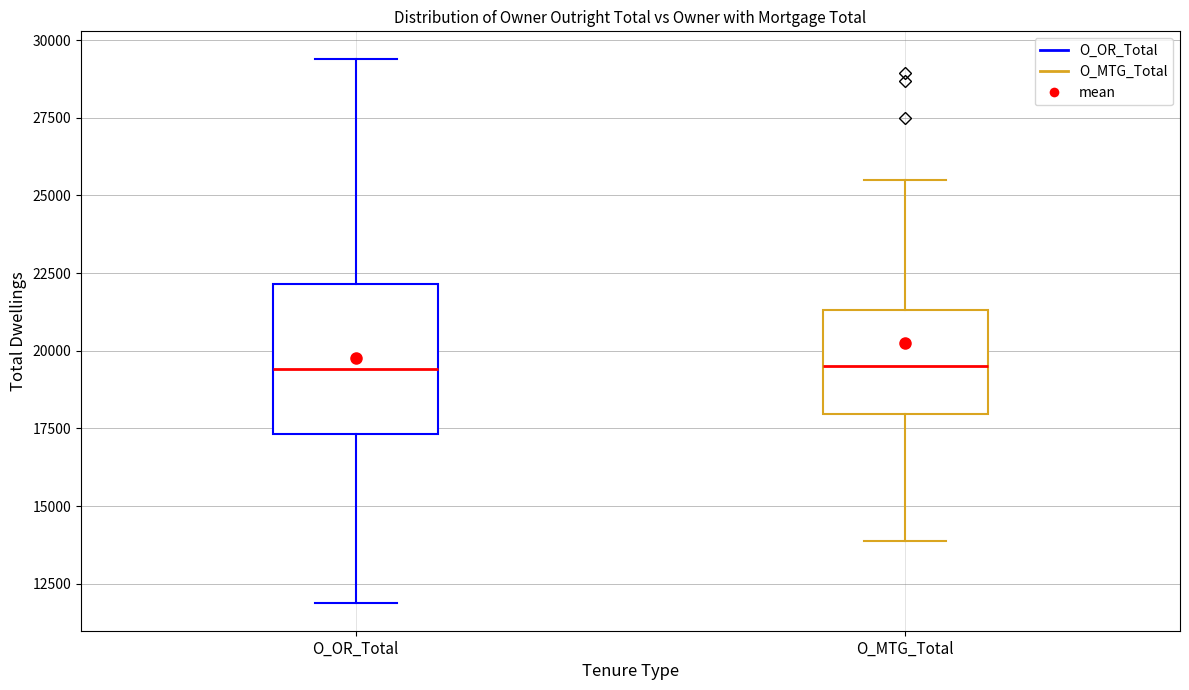

Reading left to right, transcribe this box plot: for each box, give where its median line is, the range the box spans, and where its two whiskers end, as read against the y-axis. The values are not printed on the chart, so give them approximately, as read against the axis.

O_OR_Total: median 19500, box 17500 to 22000, whiskers 12000 to 29500
O_MTG_Total: median 19500, box 18000 to 21500, whiskers 14000 to 25500